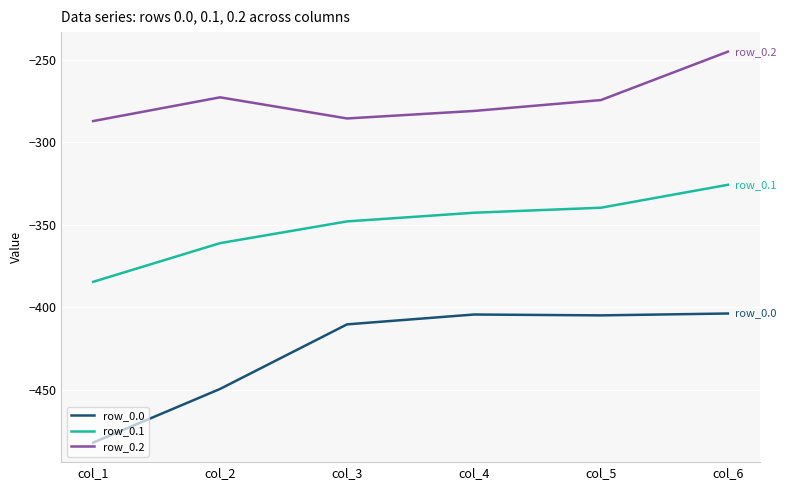

What are all the series names shown in the legend?

row_0.0, row_0.1, row_0.2